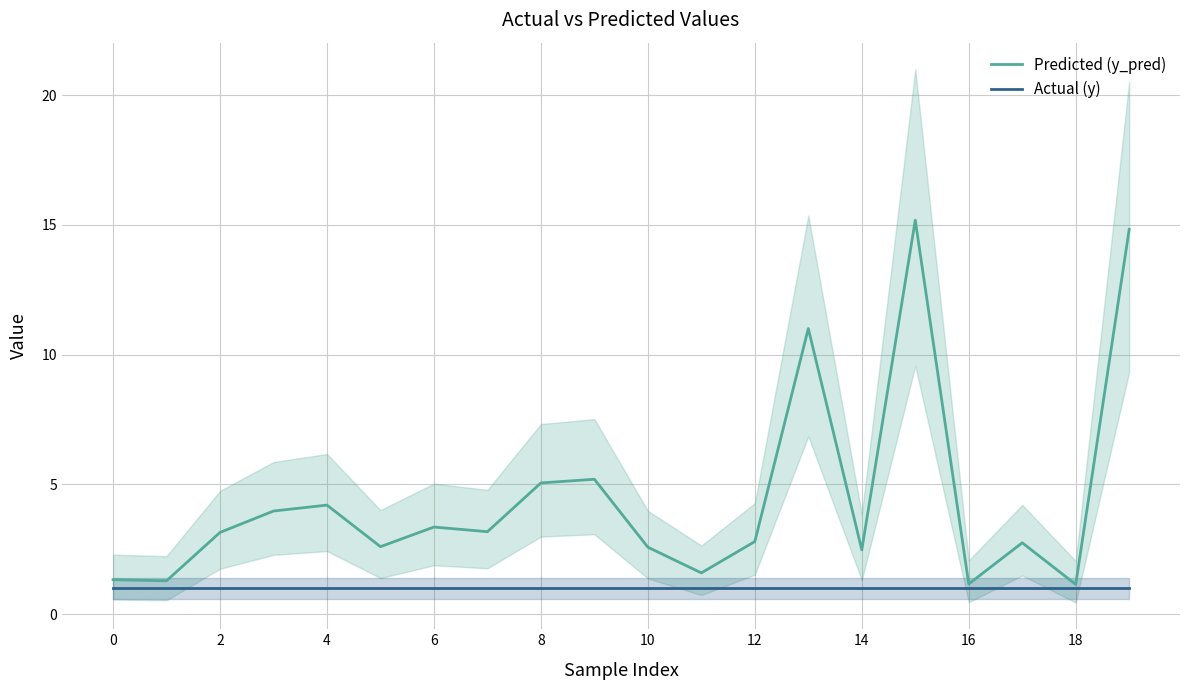

What is the greatest value displayed?

15.2